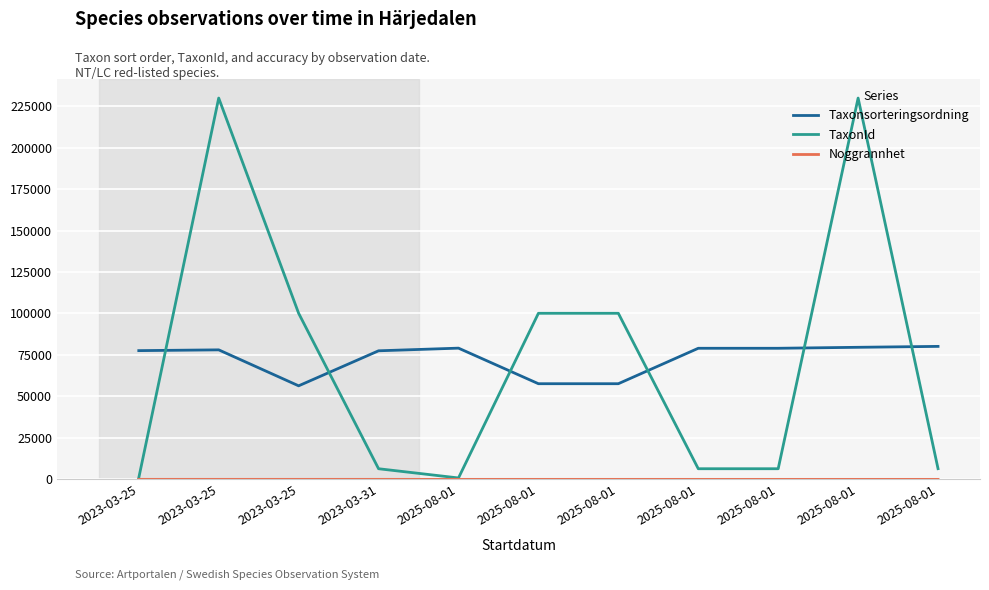

Is it true that TaxonId equals 6464 at 2025-08-01?

True